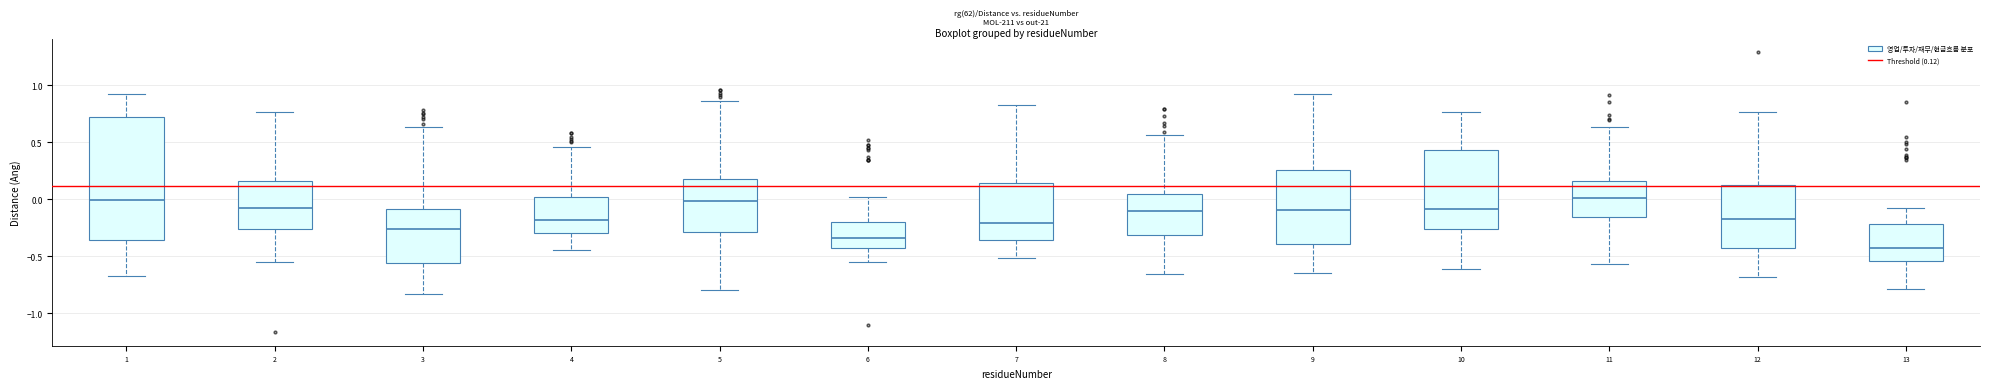

Reading left to right, read every box against the y-axis: the position of its median line, the range the box covers, and the ends of its whiskers. The values are not printed on the chart, so give them approximately, as read against the axis.

1: median 0.00, box -0.35 to 0.70, whiskers -0.65 to 0.90
2: median -0.10, box -0.25 to 0.15, whiskers -0.55 to 0.75
3: median -0.25, box -0.55 to -0.10, whiskers -0.85 to 0.65
4: median -0.20, box -0.30 to 0.00, whiskers -0.45 to 0.45
5: median 0.00, box -0.30 to 0.20, whiskers -0.80 to 0.85
6: median -0.35, box -0.45 to -0.20, whiskers -0.55 to 0.00
7: median -0.20, box -0.35 to 0.15, whiskers -0.50 to 0.85
8: median -0.10, box -0.30 to 0.05, whiskers -0.65 to 0.55
9: median -0.10, box -0.40 to 0.25, whiskers -0.65 to 0.95
10: median -0.10, box -0.25 to 0.45, whiskers -0.60 to 0.75
11: median 0.00, box -0.15 to 0.15, whiskers -0.55 to 0.65
12: median -0.15, box -0.45 to 0.10, whiskers -0.70 to 0.75
13: median -0.45, box -0.55 to -0.20, whiskers -0.80 to -0.10